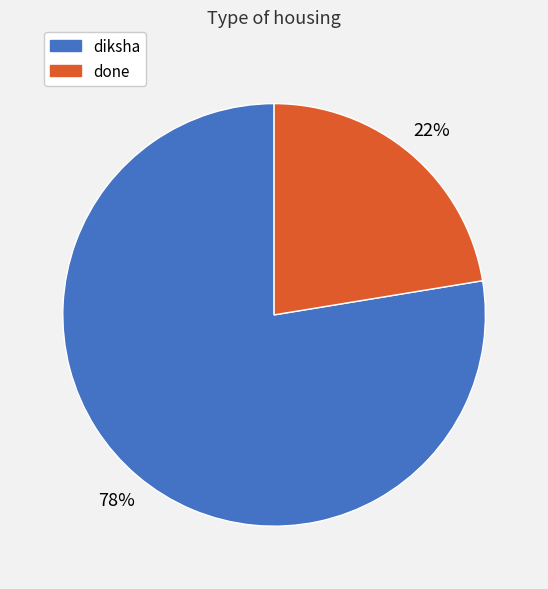

Rank the categories by value from lowest to highest.

done, diksha